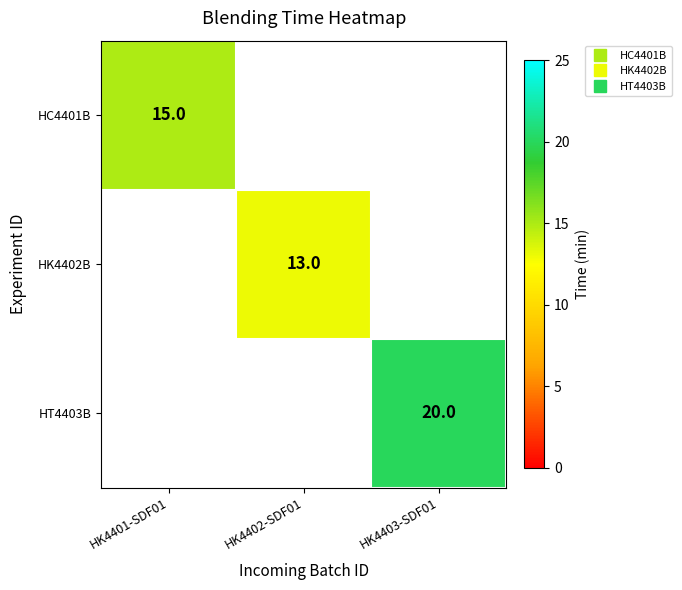

Is the value of HT4403B at HK4401-SDF01 greater than the value of HK4402B at HK4401-SDF01?

No